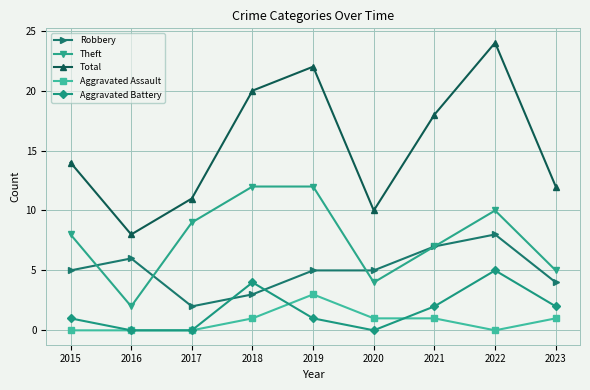

What is the total value across all series at 2016?

16